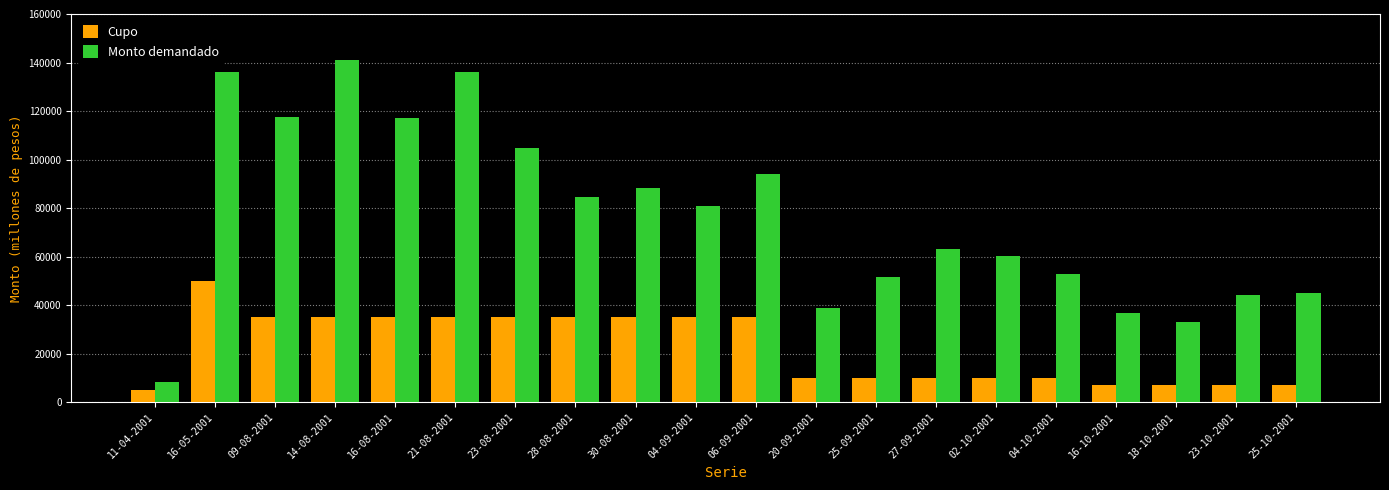

At which label does Monto demandado reach its peak?

14-08-2001